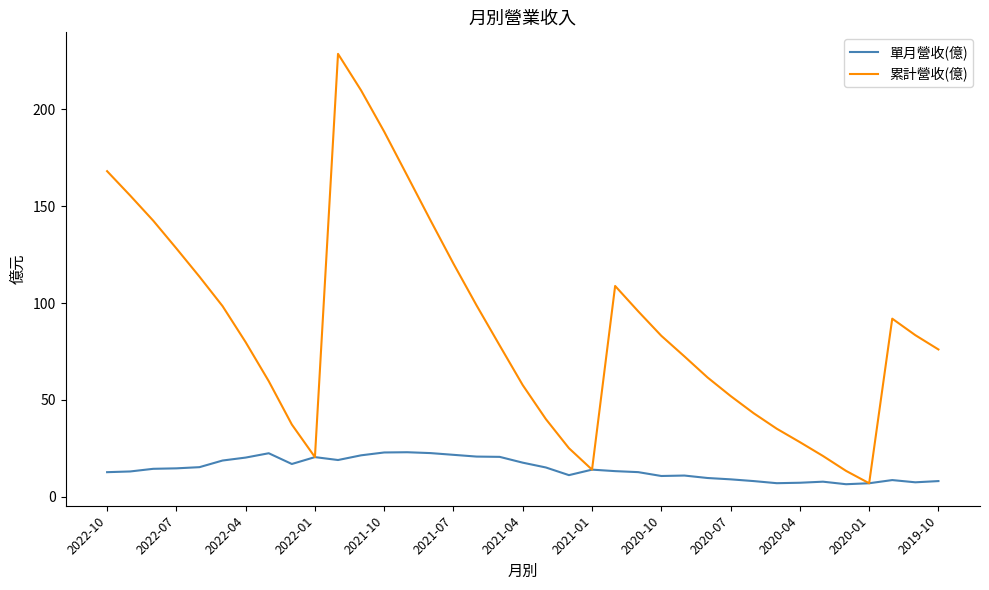

What is the maximum value for 累計營收(億)?

228.7